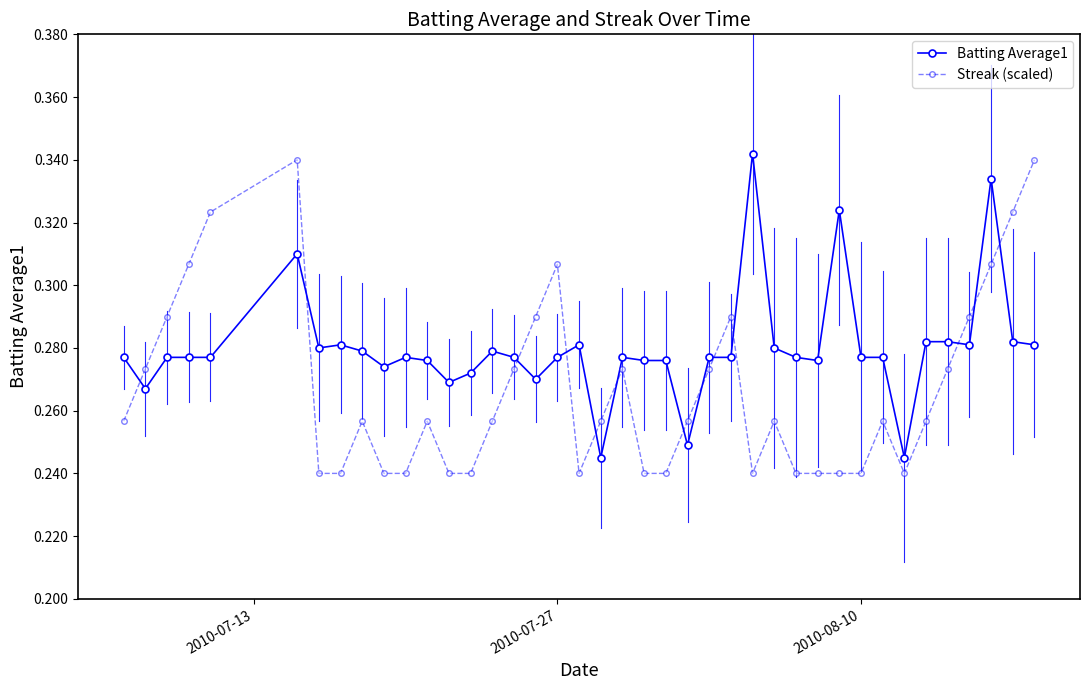

True or false: Streak (scaled) and Batting Average1 intersect in this chart.

True